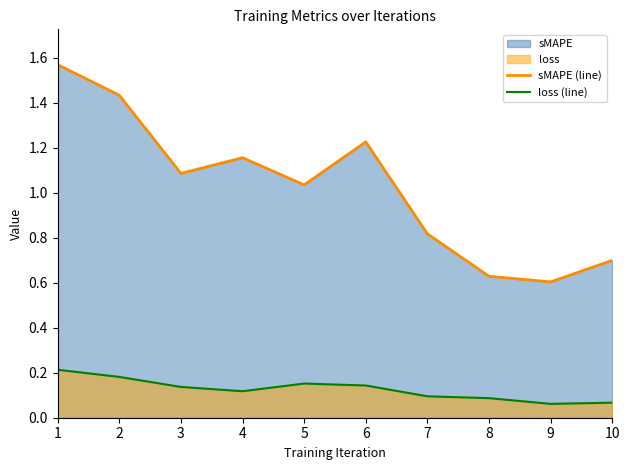

What is the greatest value displayed?

1.6